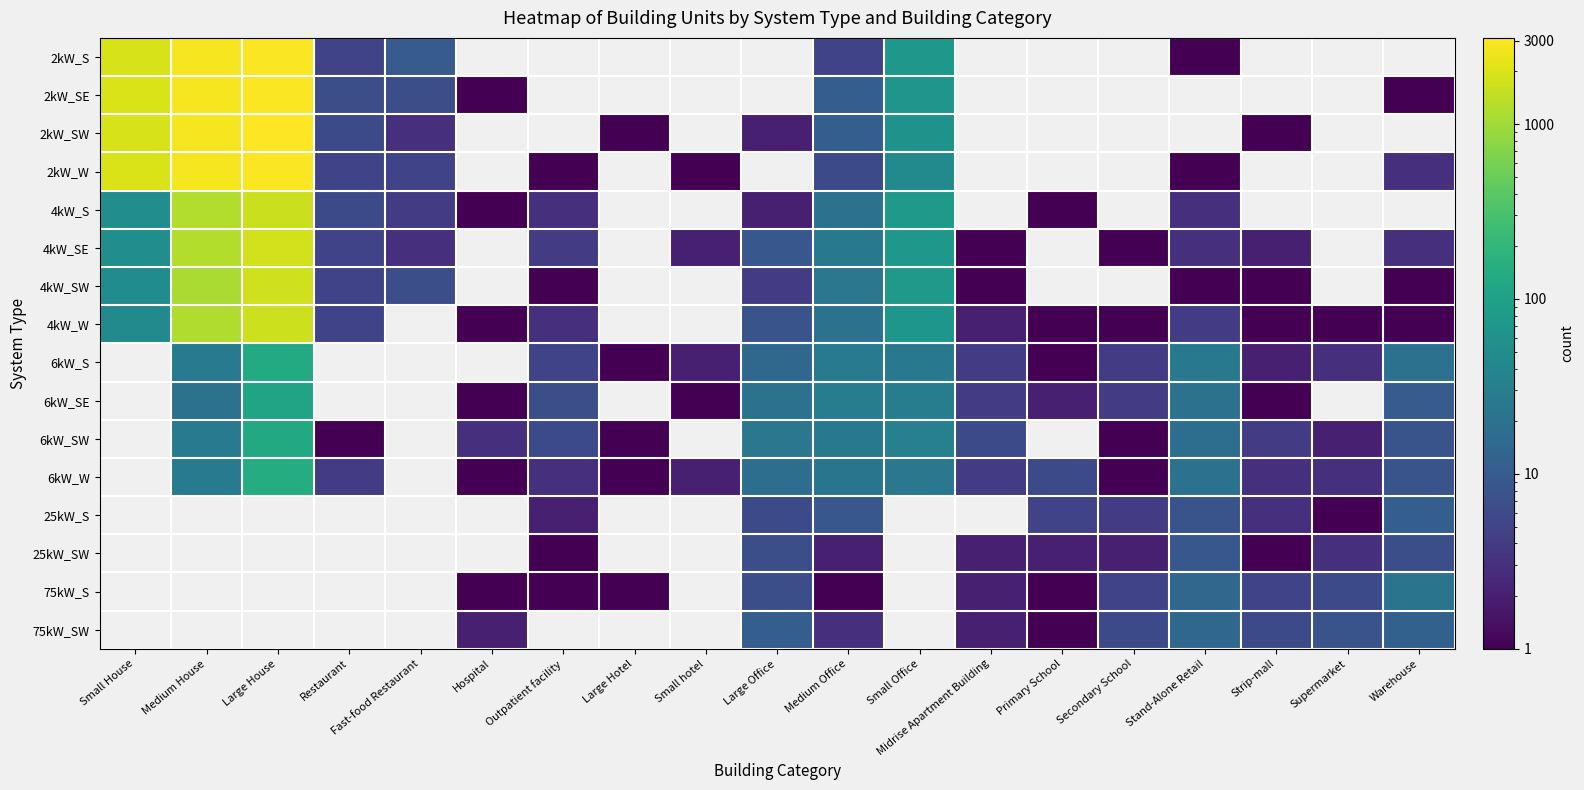

True or false: 2kW_SW has a value of 11.0 at Medium Office.

True